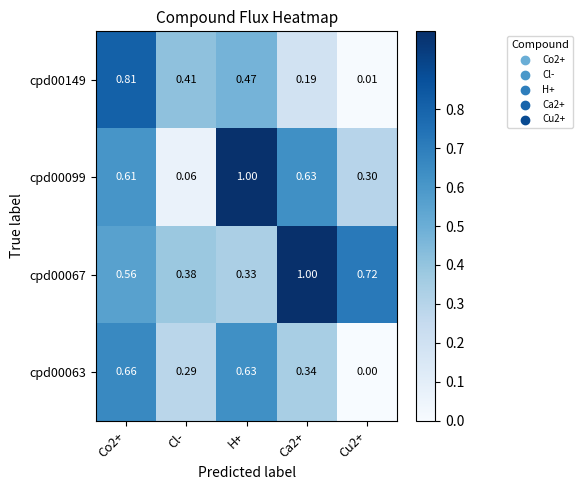

Which series has the largest total across all categories?

cpd00067